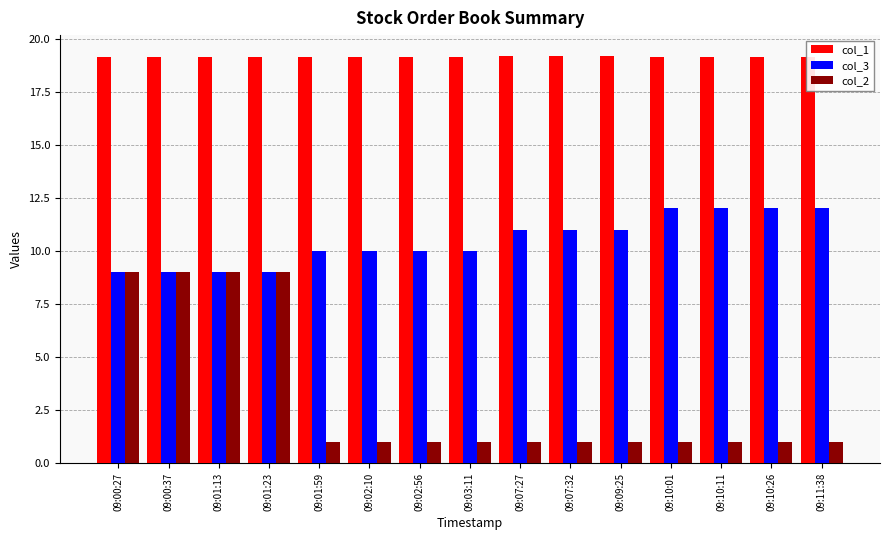

Reading left to right, extract all data points from this chart.

col_1: 09:00:27=19.1	09:00:37=19.1	09:01:13=19.1	09:01:23=19.1	09:01:59=19.1	09:02:10=19.1	09:02:56=19.1	09:03:11=19.1	09:07:27=19.2	09:07:32=19.2	09:09:25=19.2	09:10:01=19.1	09:10:11=19.1	09:10:26=19.1	09:11:38=19.1
col_3: 09:00:27=9.0	09:00:37=9.0	09:01:13=9.0	09:01:23=9.0	09:01:59=10.0	09:02:10=10.0	09:02:56=10.0	09:03:11=10.0	09:07:27=11.0	09:07:32=11.0	09:09:25=11.0	09:10:01=12.0	09:10:11=12.0	09:10:26=12.0	09:11:38=12.0
col_2: 09:00:27=9.0	09:00:37=9.0	09:01:13=9.0	09:01:23=9.0	09:01:59=1.0	09:02:10=1.0	09:02:56=1.0	09:03:11=1.0	09:07:27=1.0	09:07:32=1.0	09:09:25=1.0	09:10:01=1.0	09:10:11=1.0	09:10:26=1.0	09:11:38=1.0